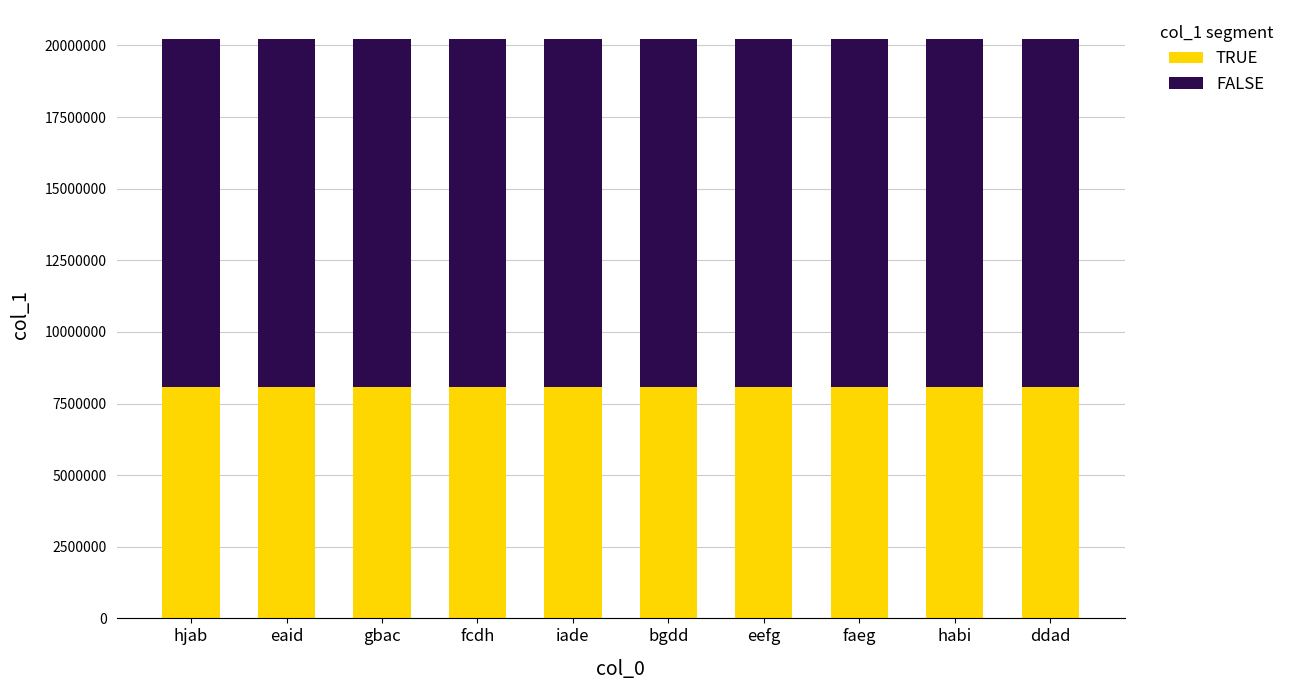

What is the minimum value for TRUE?

8088001.2